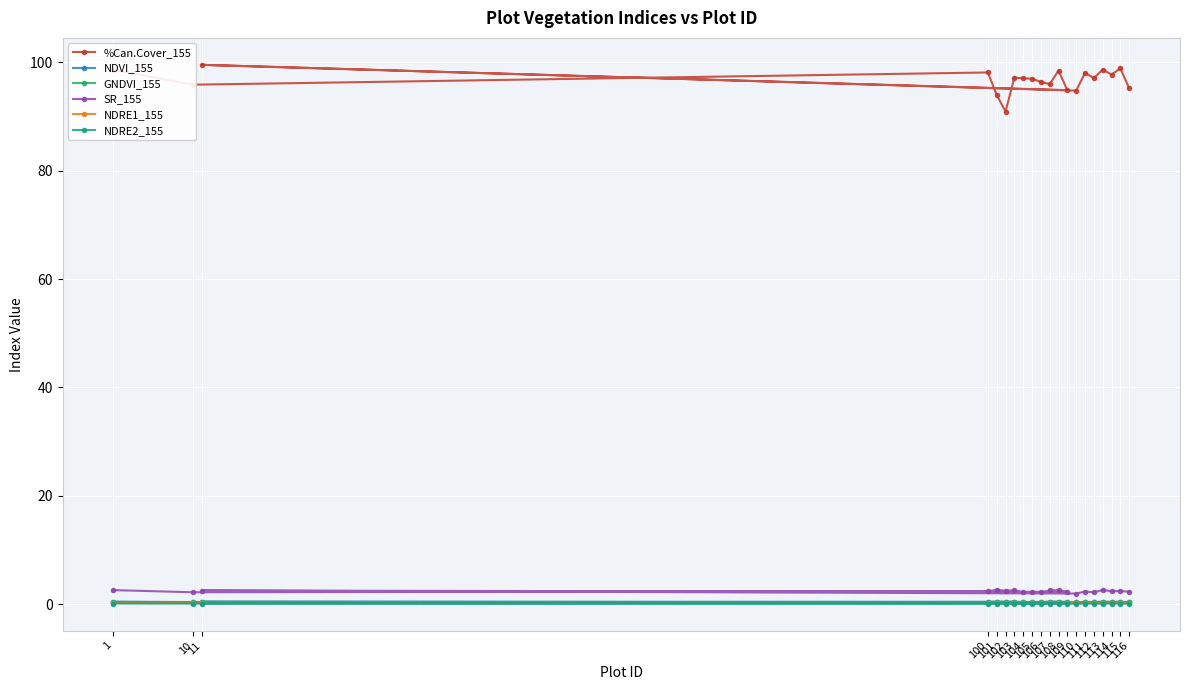

At how many categories does at least one series exceed 4?

20